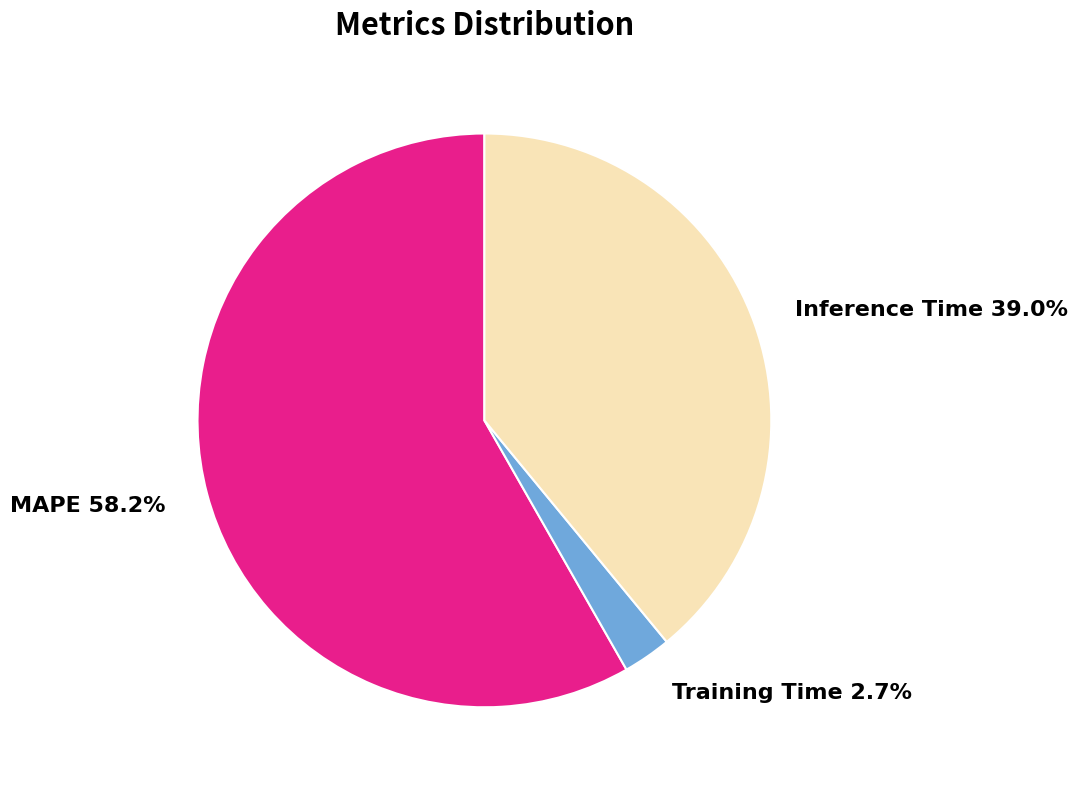

Between Inference Time and MAPE, which is larger?

MAPE